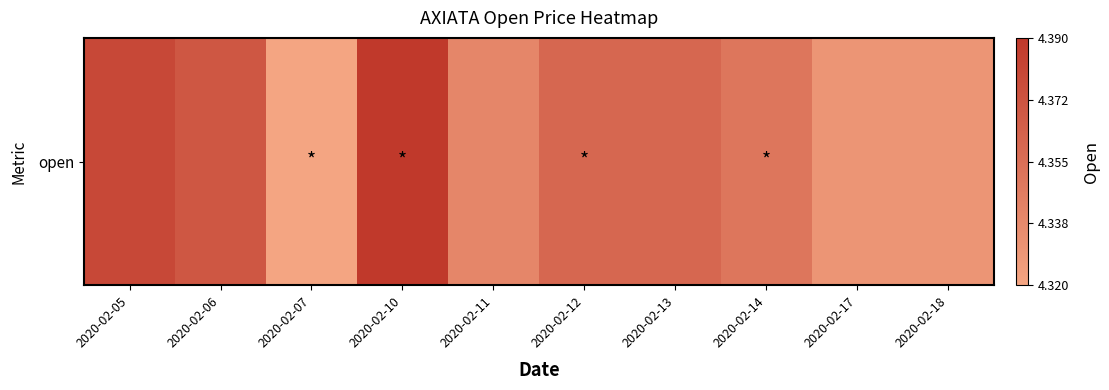

Reading right to left, list all the values displayed in this chart.

2020-02-18=4.3	2020-02-17=4.3	2020-02-14=4.3	2020-02-13=4.4	2020-02-12=4.4	2020-02-11=4.3	2020-02-10=4.4	2020-02-07=4.3	2020-02-06=4.4	2020-02-05=4.4